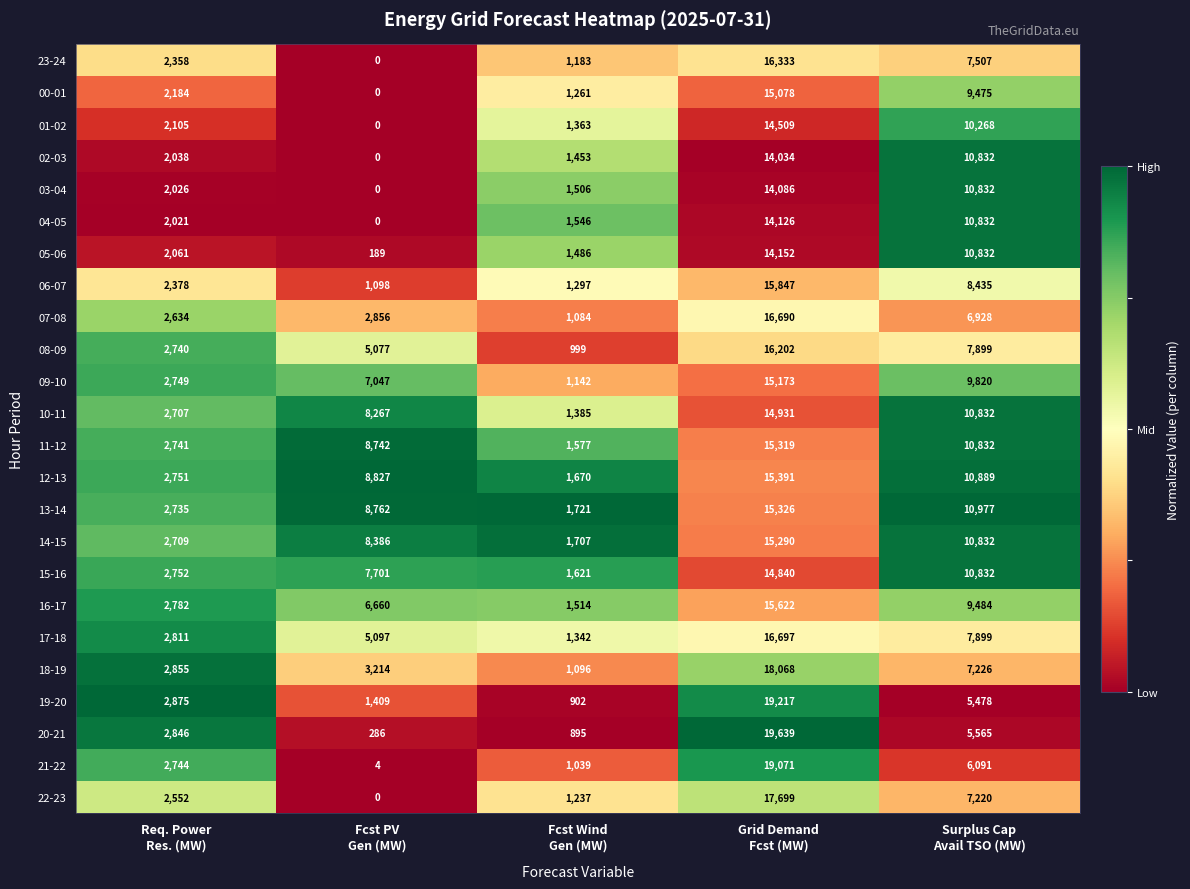

Between Fcst PV
Gen (MW) and Fcst Wind
Gen (MW), which series saw the biggest shift?

11-12